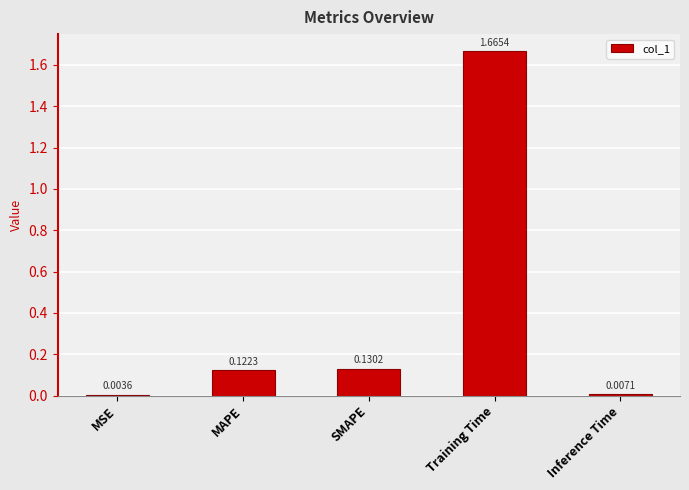

What is the change in value from MSE to Training Time?

+1.7